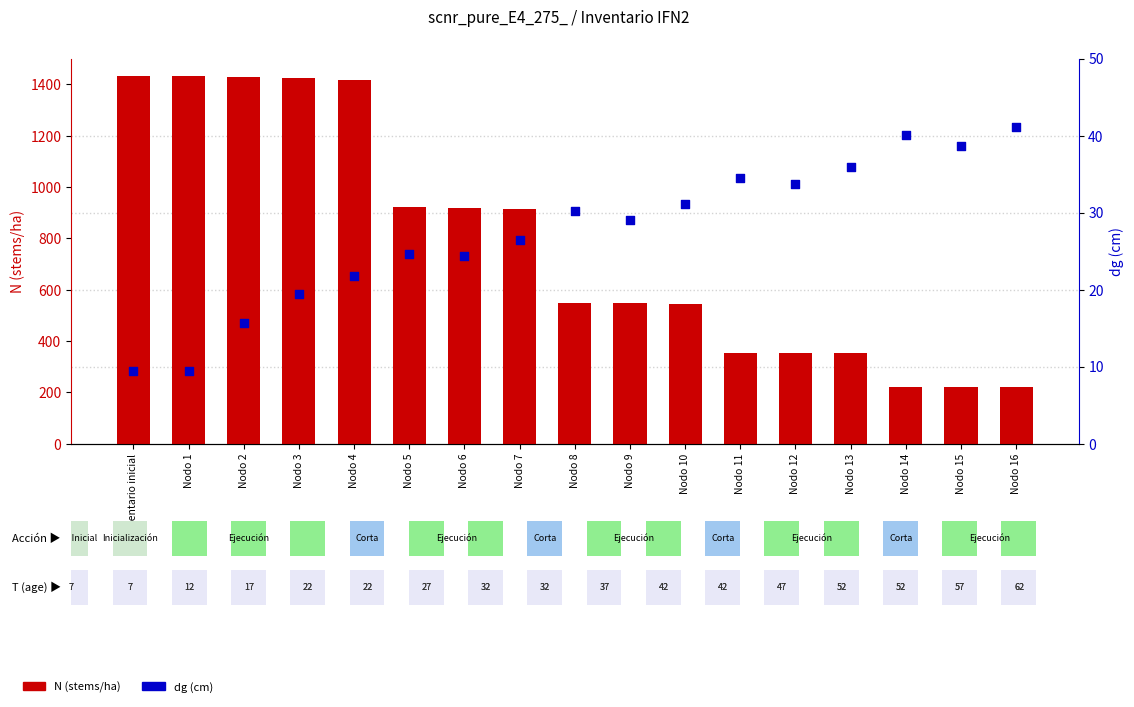

At how many categories does at least one series exceed 775?

8